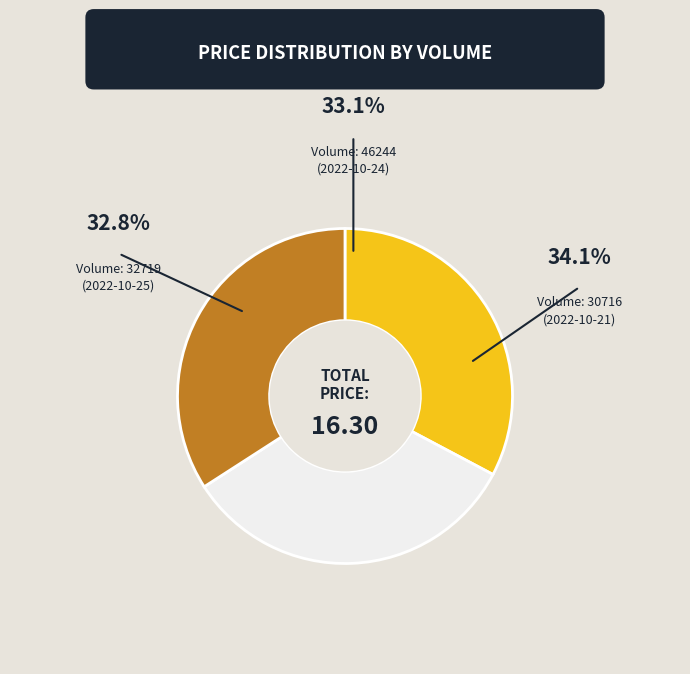

Does any single category account for the majority?

No